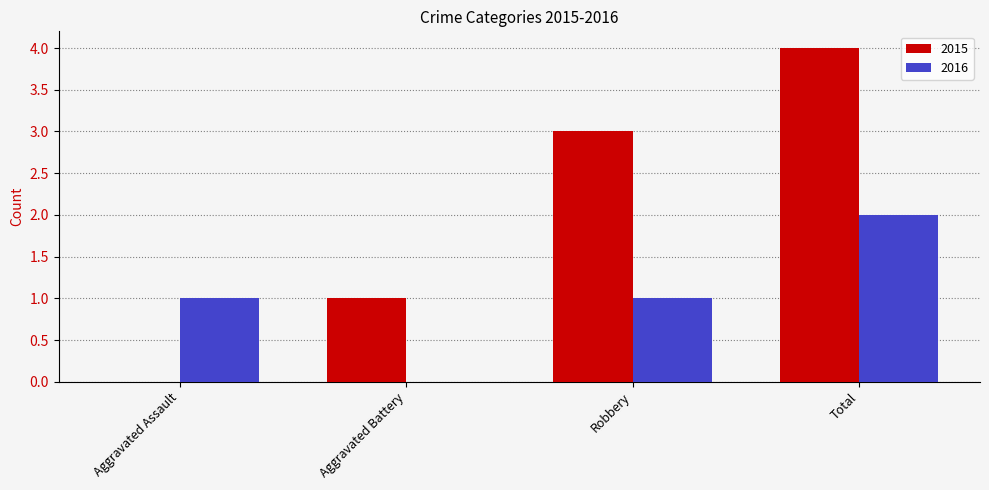

Reading left to right, list all the values displayed in this chart.

2015: Aggravated Assault=0	Aggravated Battery=1	Robbery=3	Total=4
2016: Aggravated Assault=1	Aggravated Battery=0	Robbery=1	Total=2